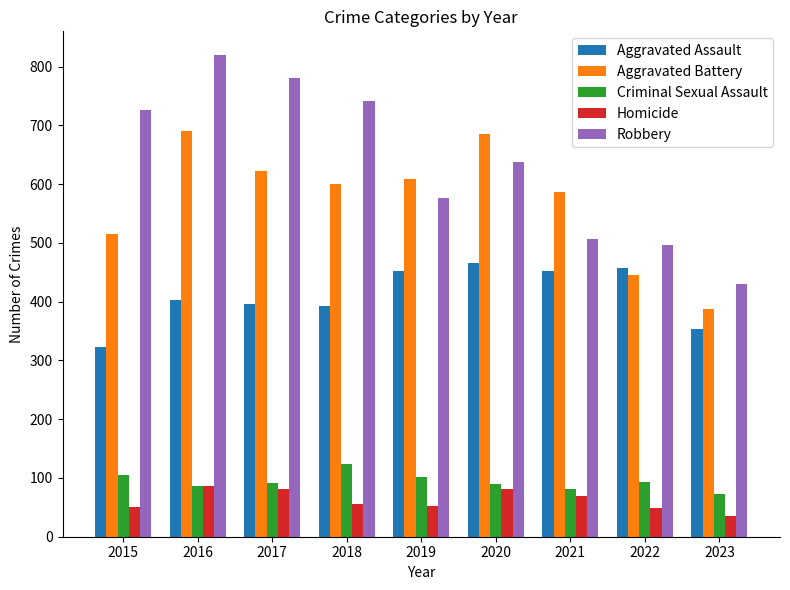

Does the chart contain any negative values?

No